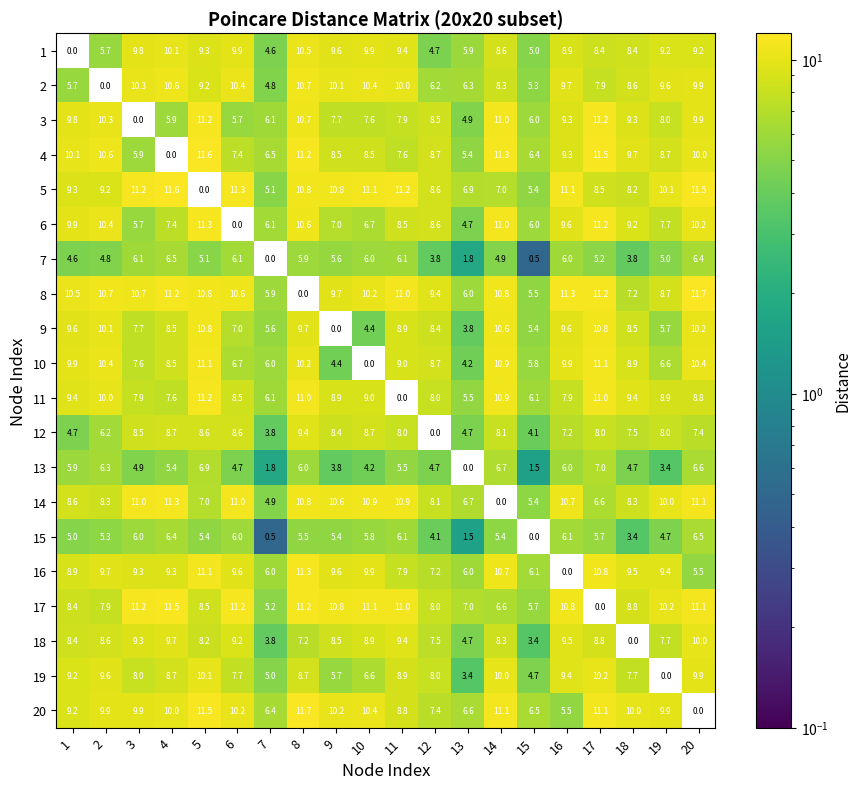

At how many categories does at least one series exceed 2?

20